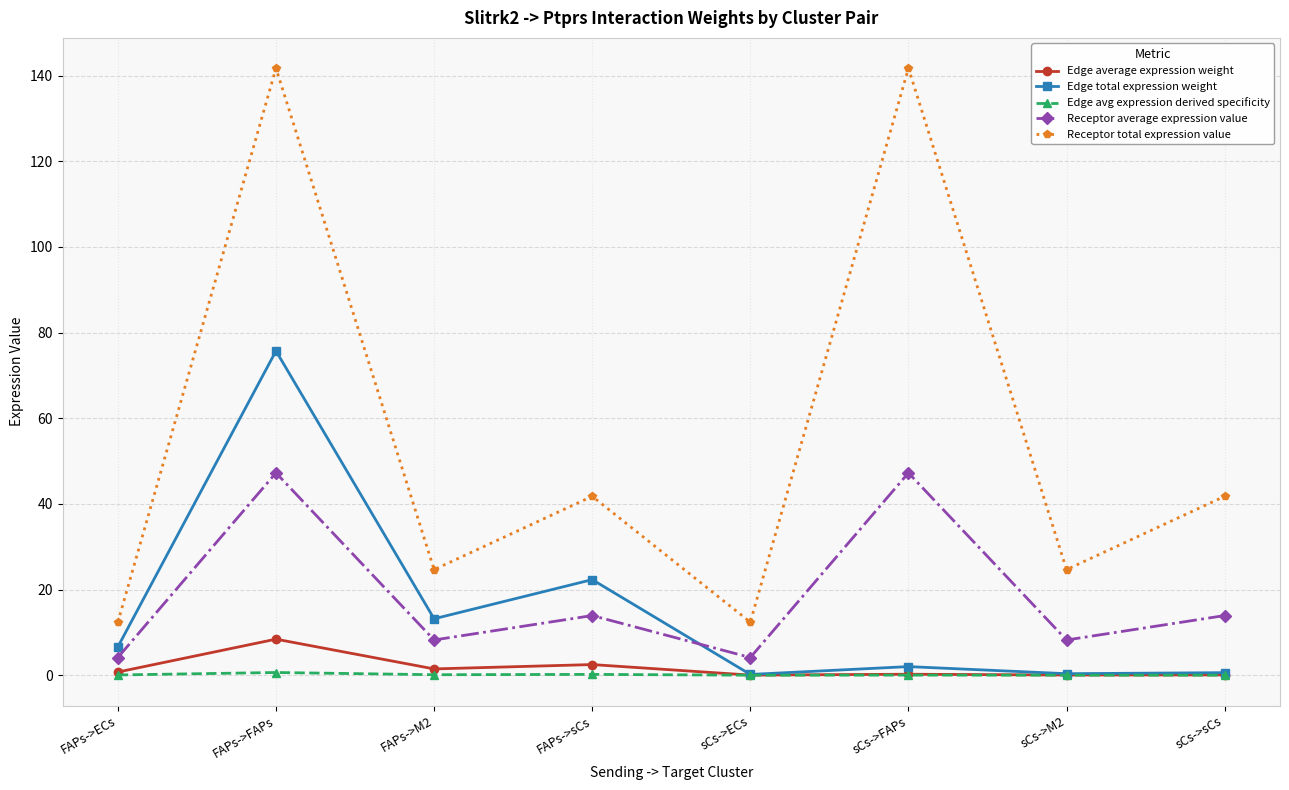

List the series in order of their peak value, highest first.

Receptor total expression value, Edge total expression weight, Receptor average expression value, Edge average expression weight, Edge avg expression derived specificity